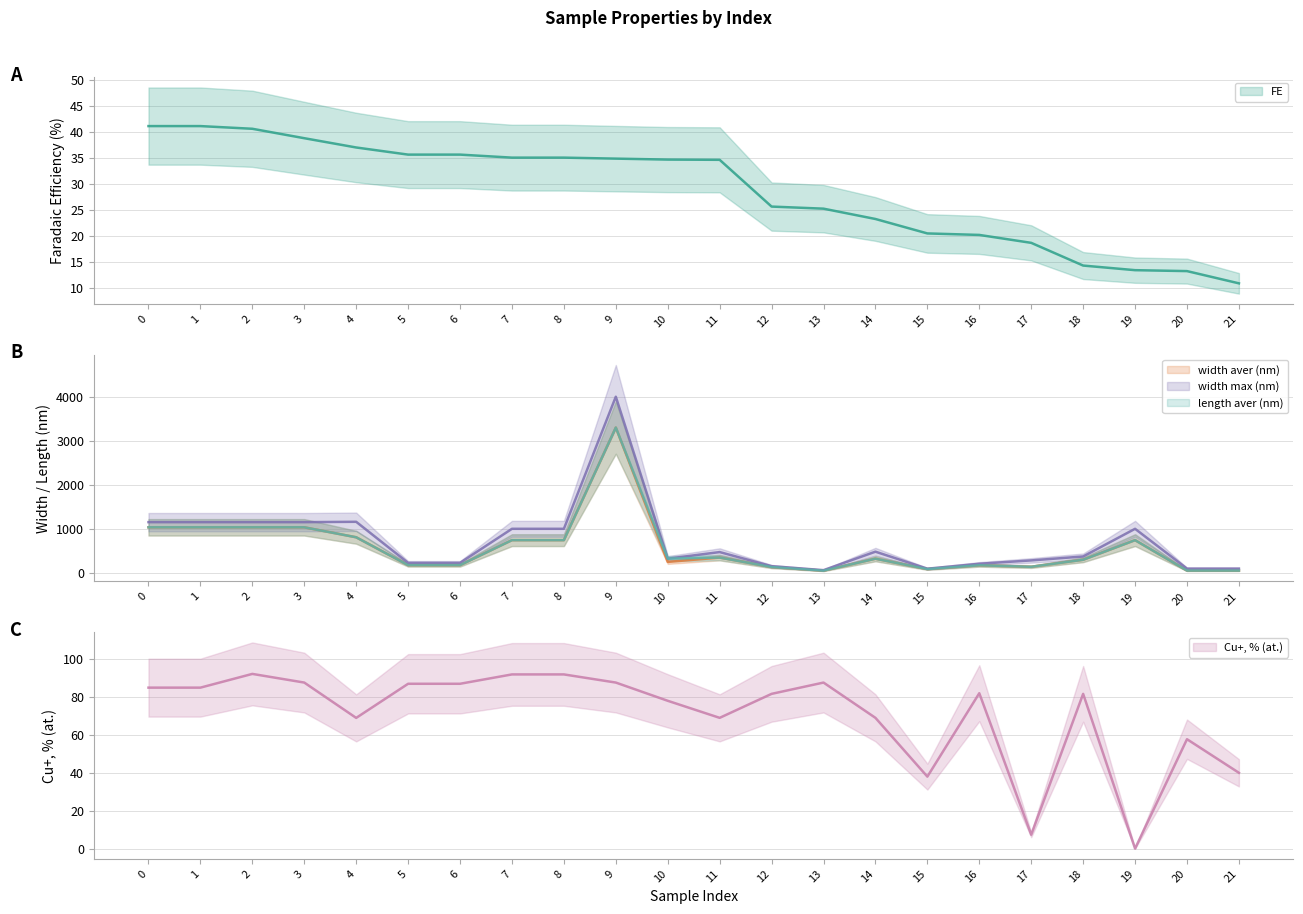

At how many categories does at least one series exceed 485?

9